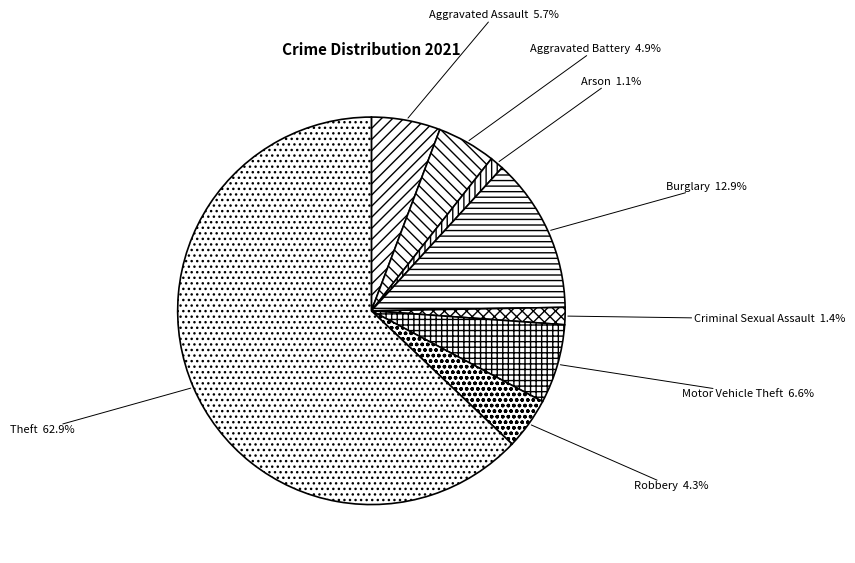

Count the number of slices in the pie.

8